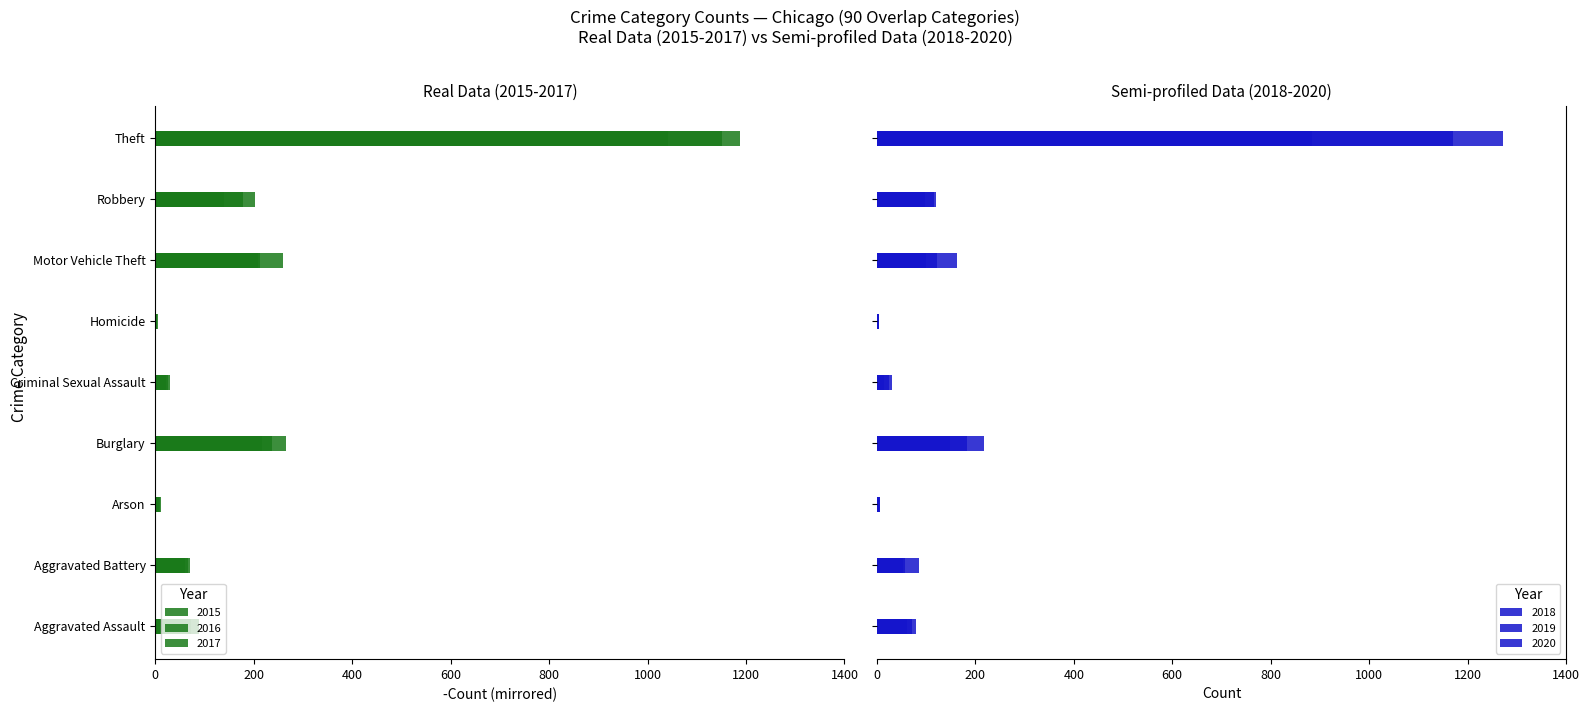

What is the difference between the second highest and minimum values in the 2017 series?

1181